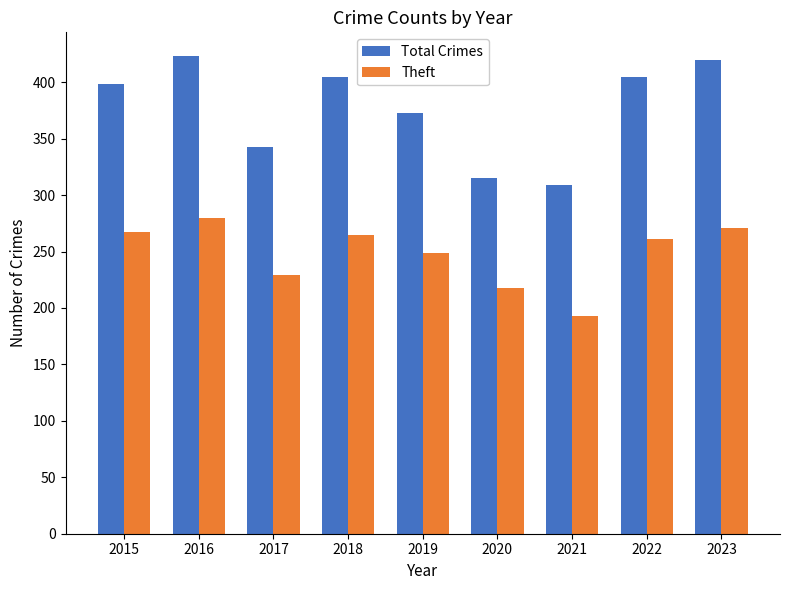

Reading right to left, list all the values displayed in this chart.

Total Crimes: 420	405	309	315	373	405	343	423	398
Theft: 271	261	193	218	249	265	229	280	267